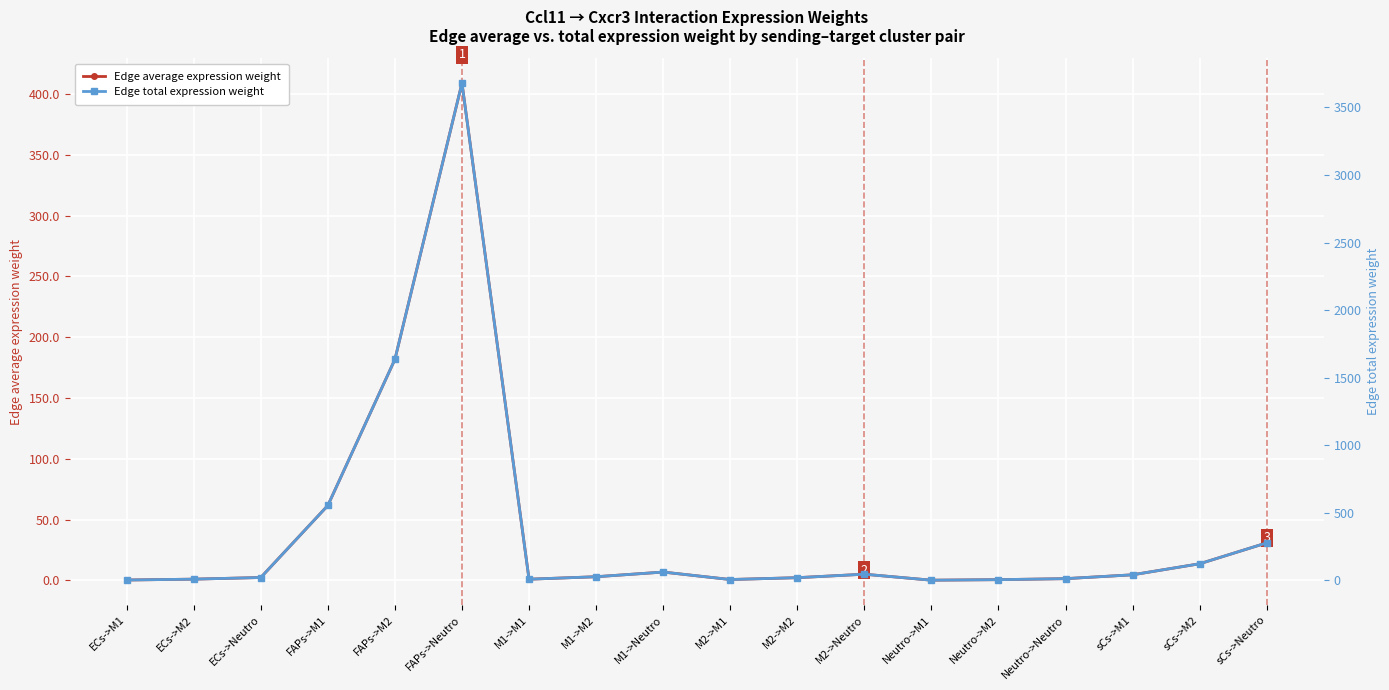

Is this an area chart (filled region under the line)?

No